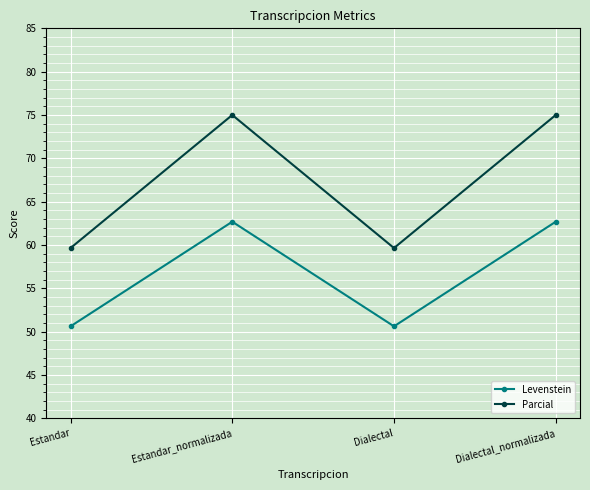

What is the label of the 1st point from the left?

Estandar